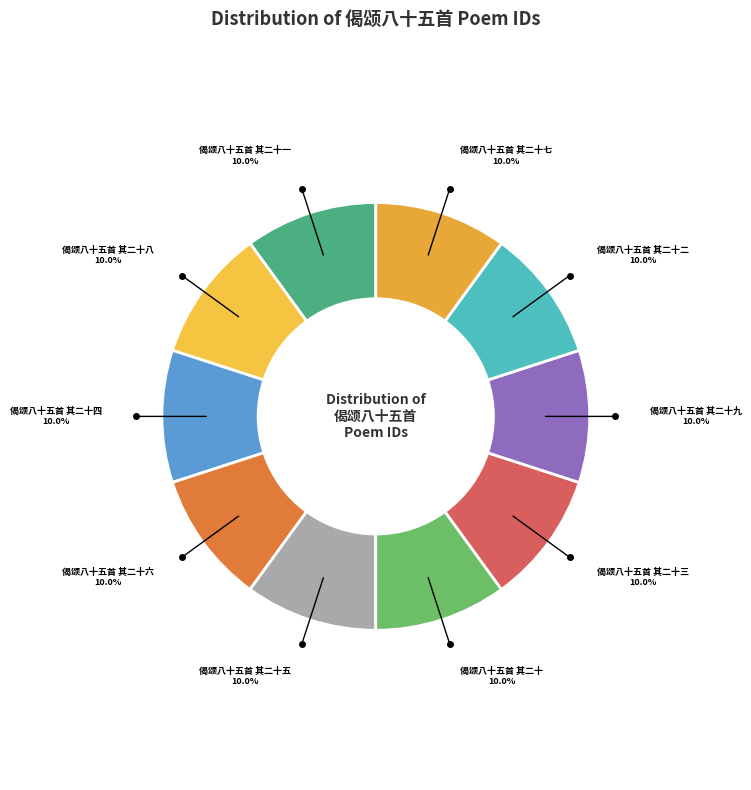

Count the number of slices in the pie.

10